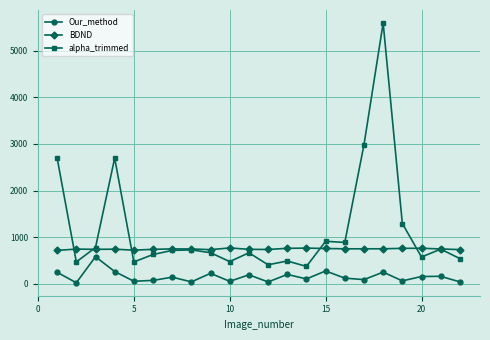

True or false: Our_method and BDND intersect in this chart.

False